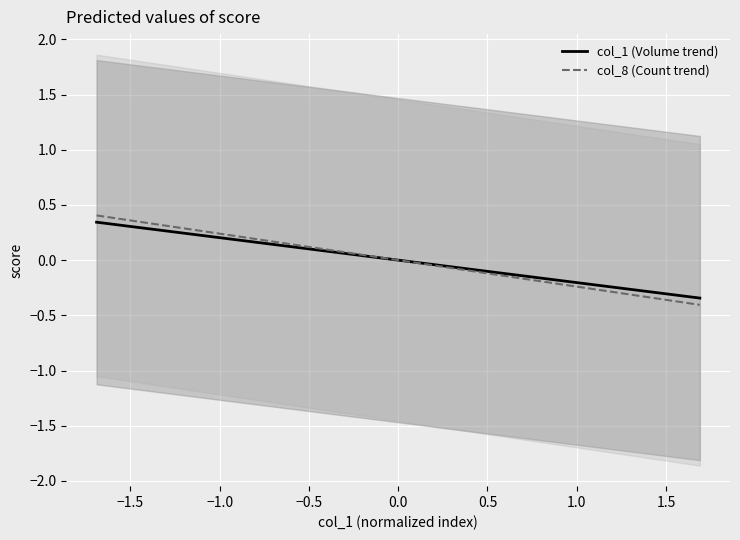

What is the lowest value of the col_1 (Volume trend) series?

-0.3